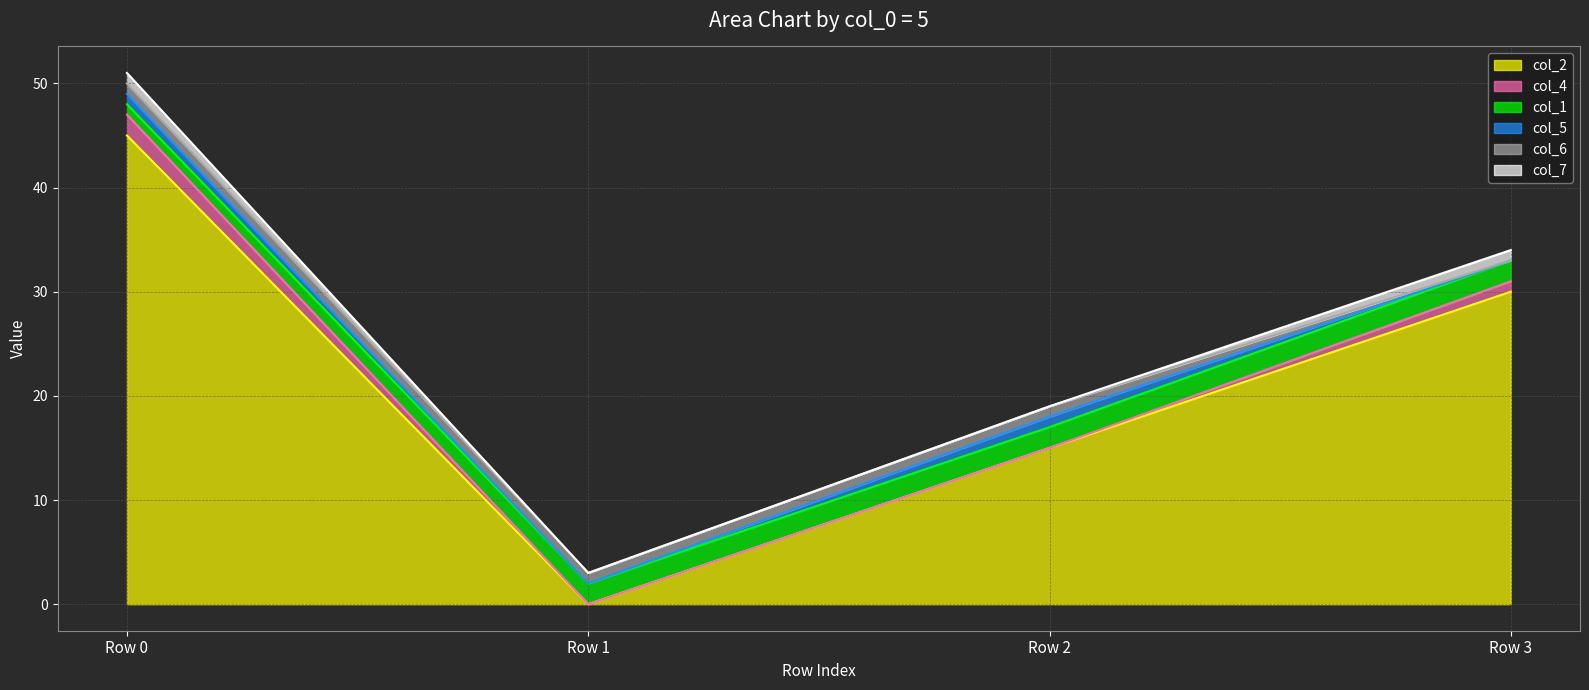

True or false: col_2 has more than 1 interior local peaks.

False